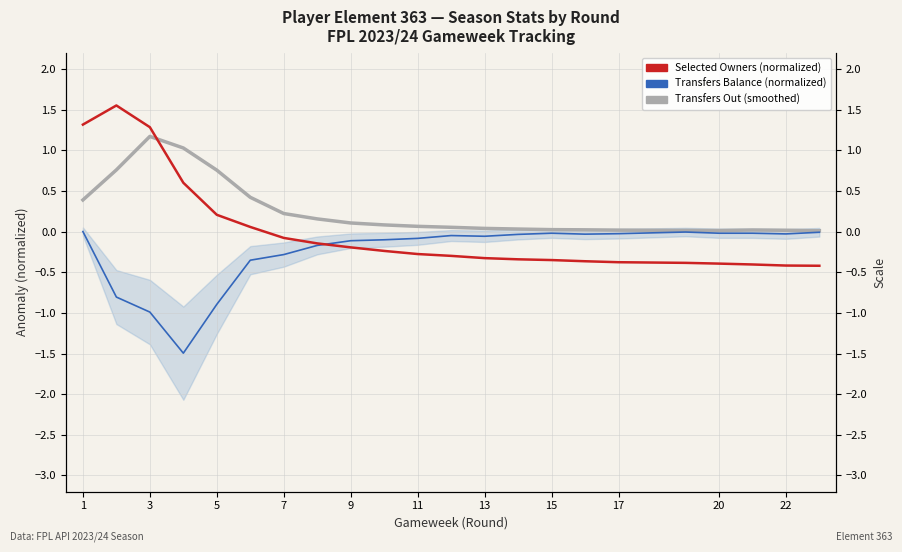

True or false: Transfers Out (smoothed) and Transfers Balance (normalized) cross at least once.

False